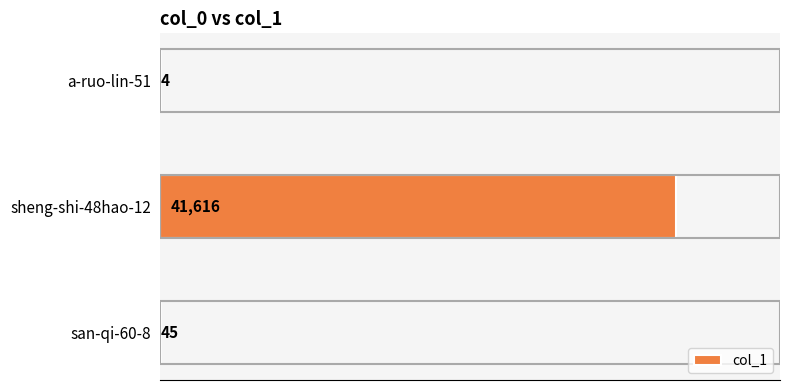

Reading top to bottom, list all the values displayed in this chart.

a-ruo-lin-51=4	sheng-shi-48hao-12=41616	san-qi-60-8=45